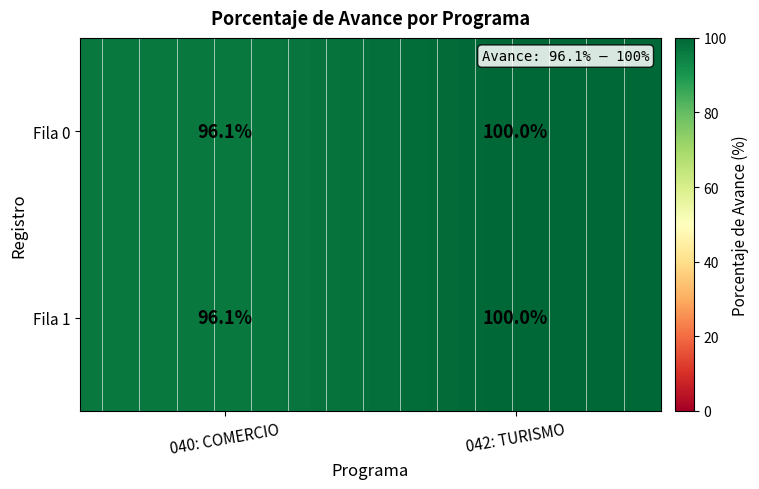

What is the difference between the maximum and minimum values in the Fila 0 series?

3.9